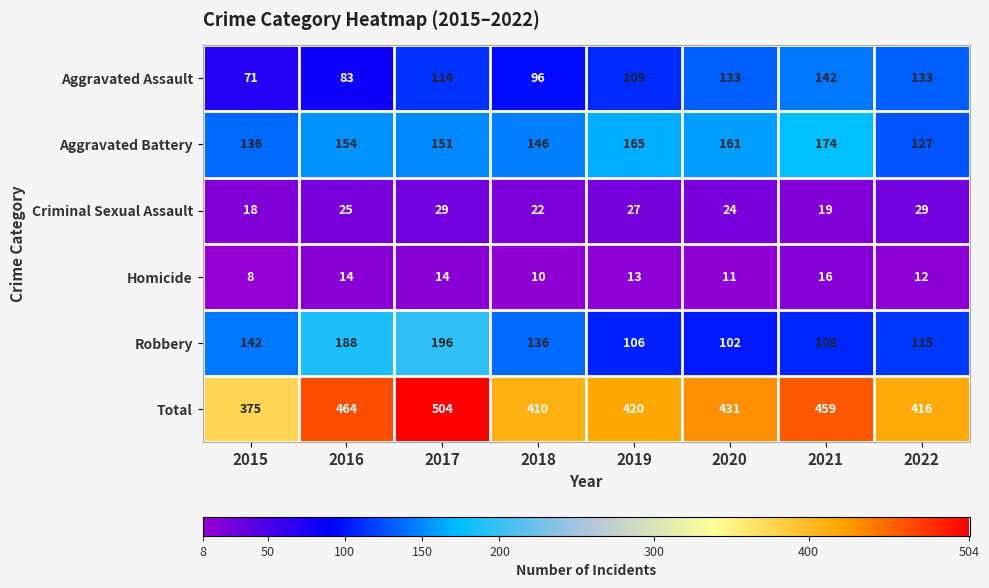

What is the maximum value for Homicide?

16